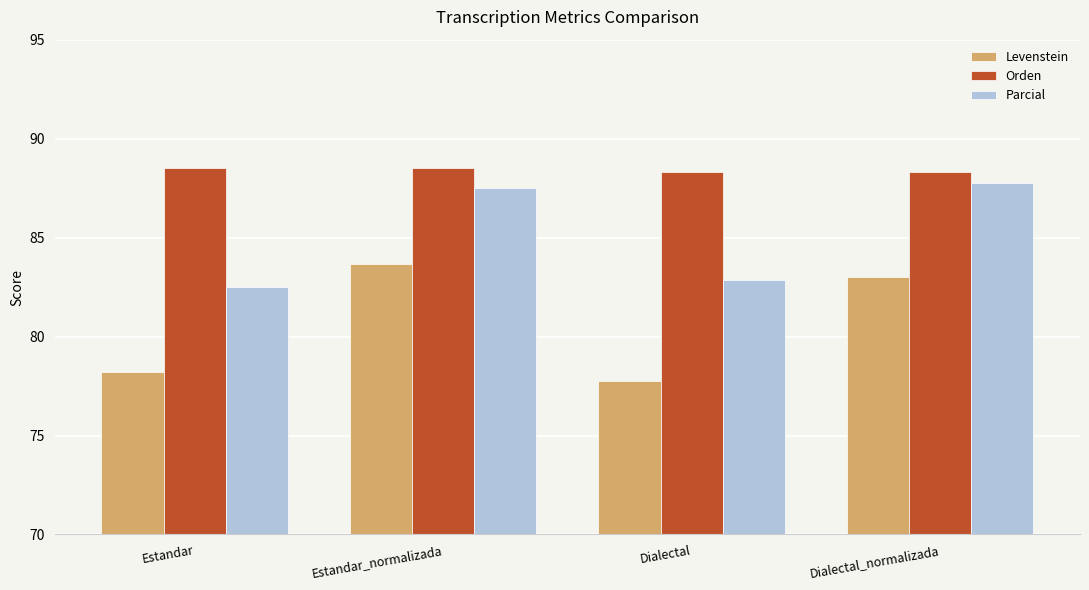

At Dialectal_normalizada, list the series in order from largest to smallest.

Orden, Parcial, Levenstein